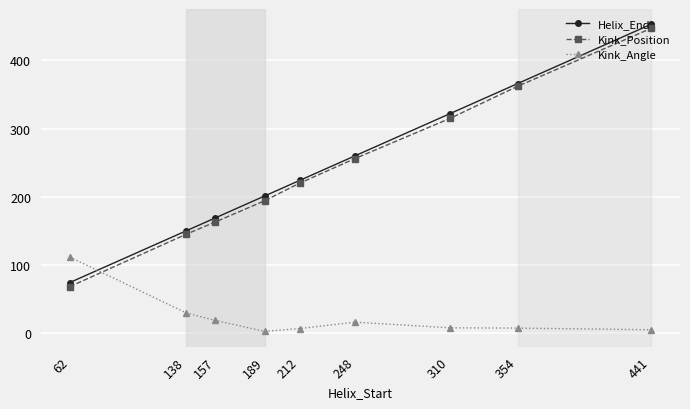

What is the highest value of the Kink_Position series?

447.0